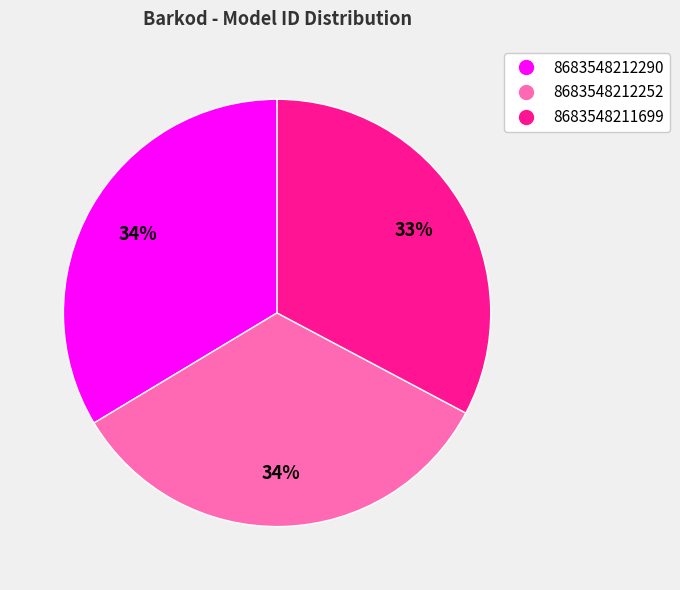

What is the ratio of the value at 8683548212252 to the value at 8683548212290?

1.0